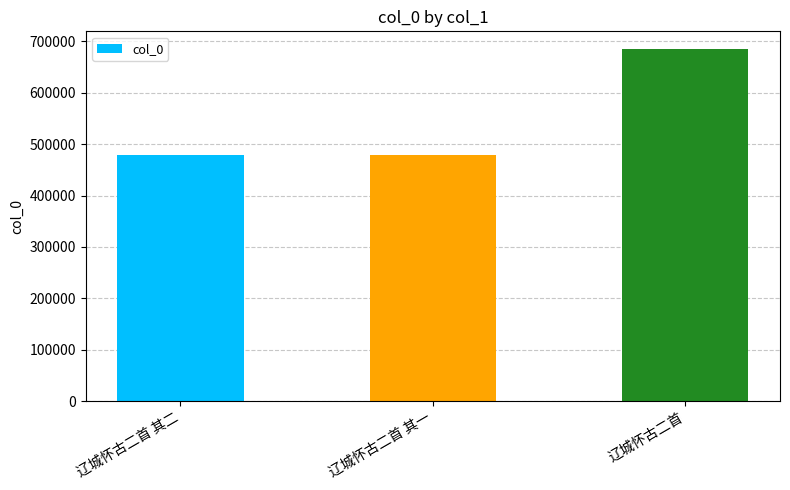

What is the average value?

547857